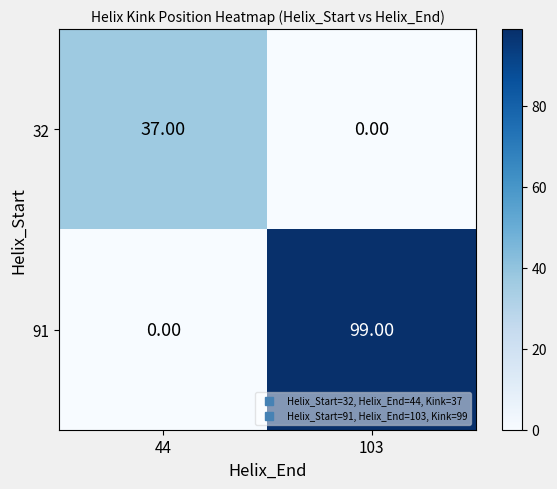

At which category is the sum across all series the highest?

103